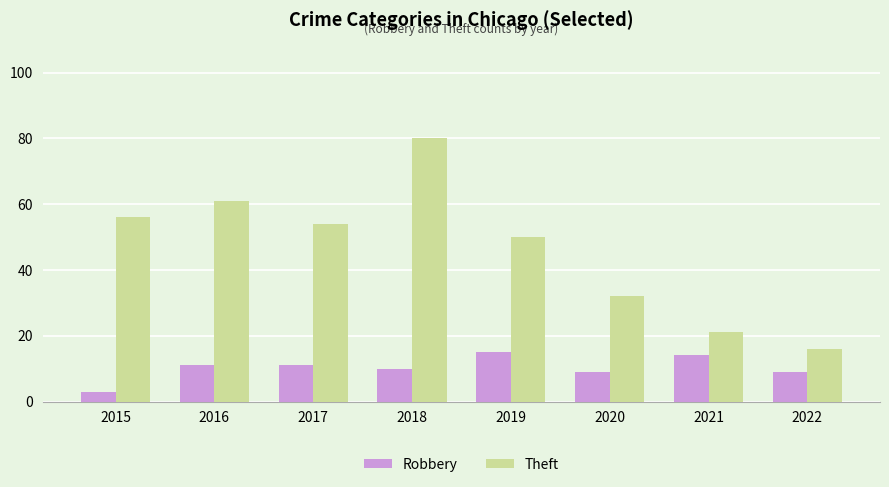

Rank the series by their maximum value, from lowest to highest.

Robbery, Theft